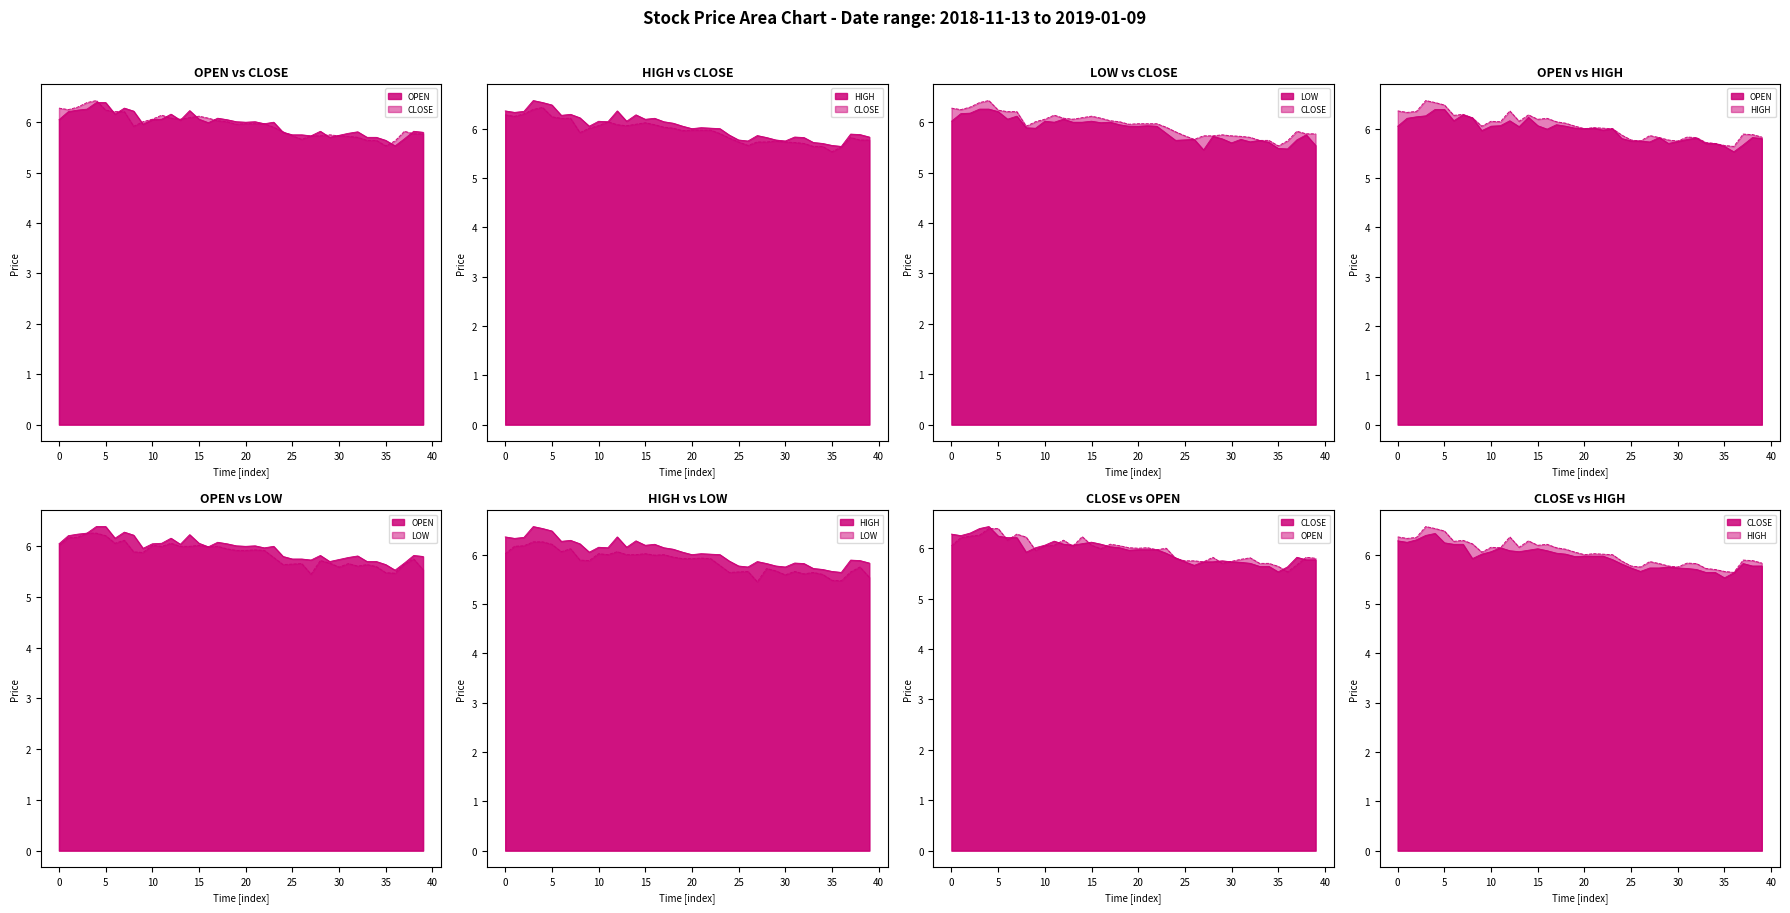

True or false: close and high intersect in this chart.

False